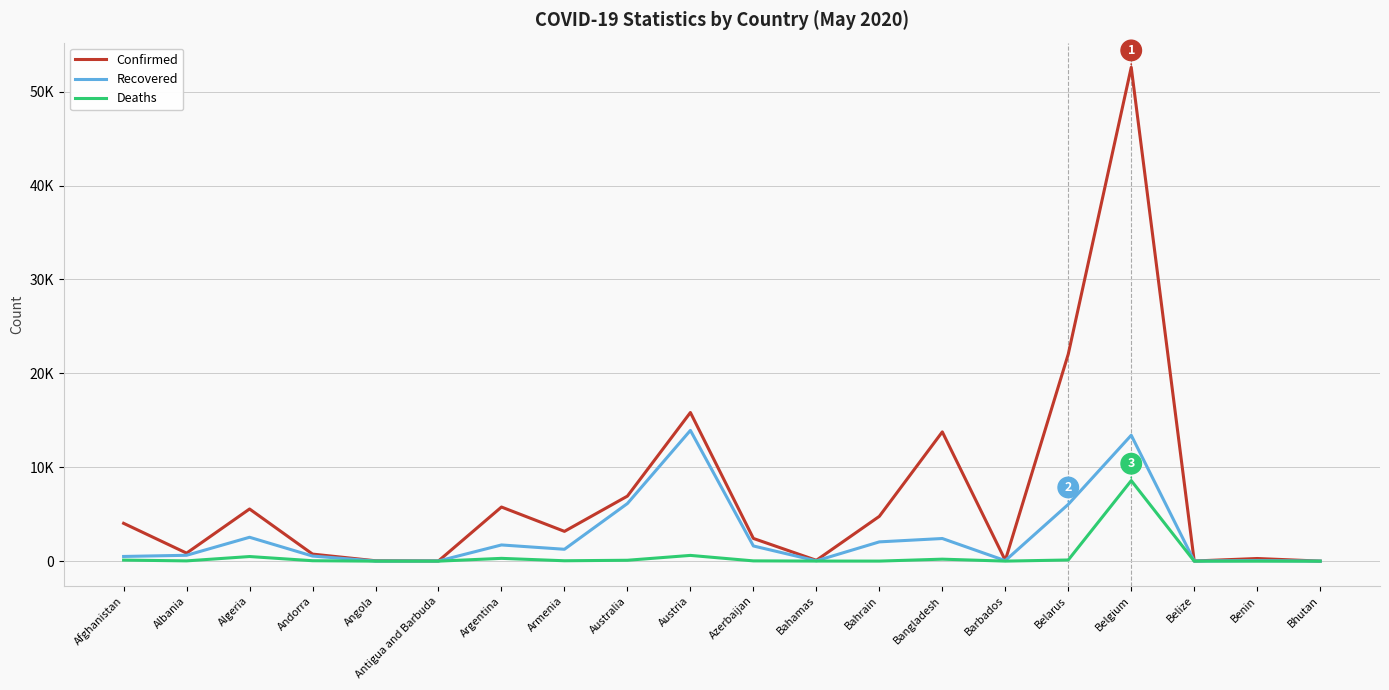

How many categories are shown in the chart?

20